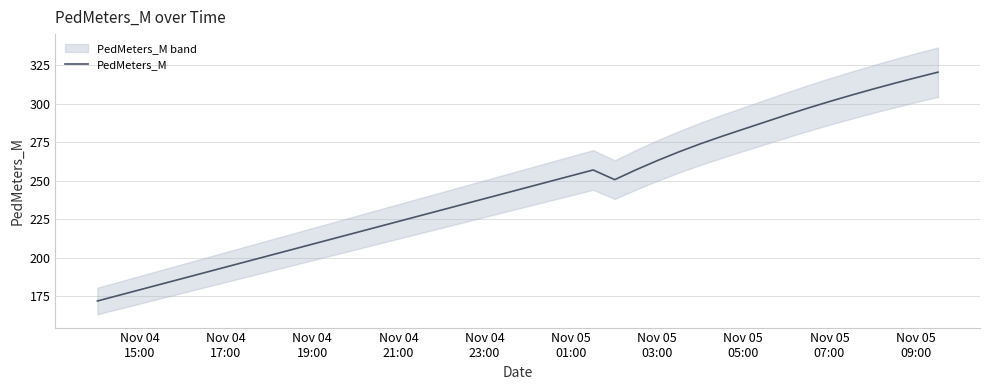

What is the minimum value for PedMeters_M?

172.0